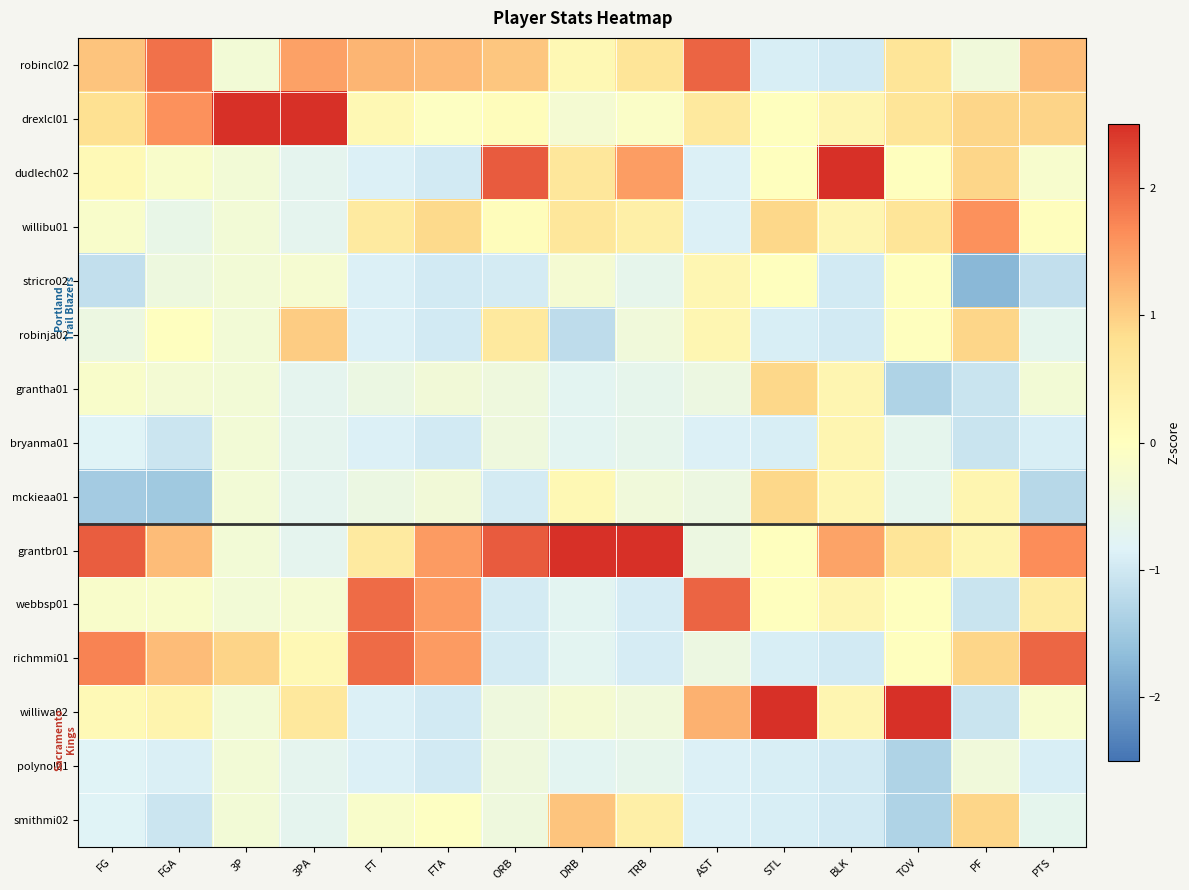

Count the number of categories in the chart.

15